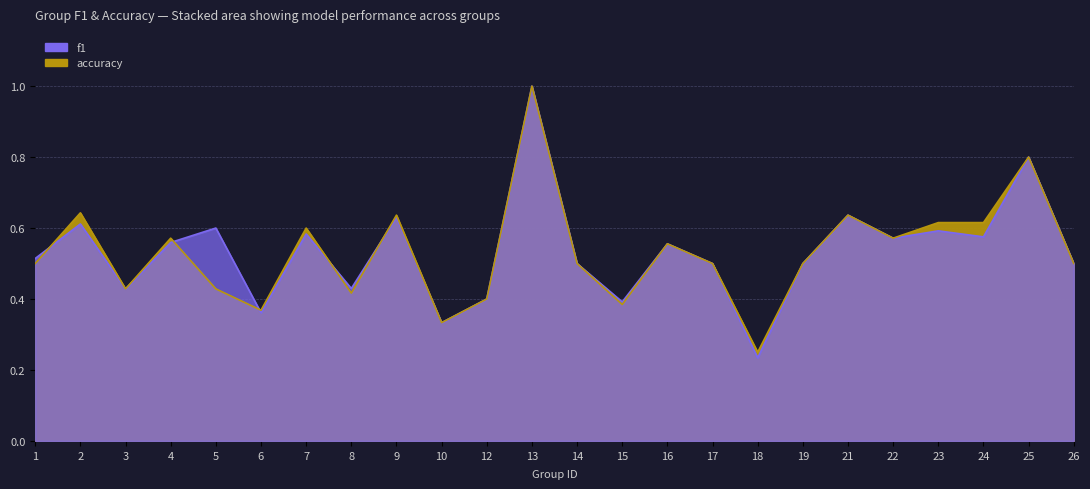

In f1, how many points are lower than both neighbors (excluding endpoints)?

8